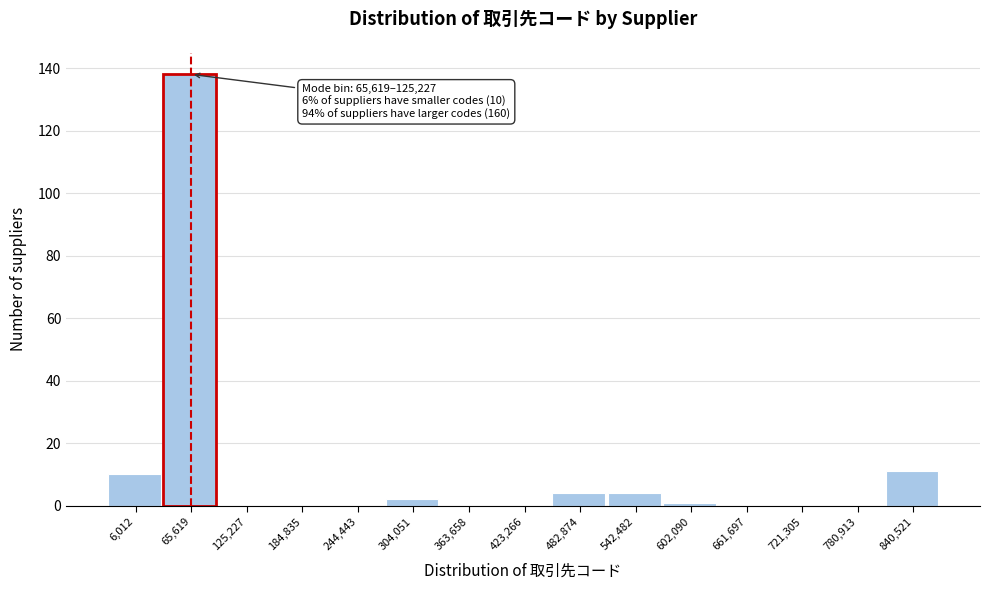

Reading left to right, extract all data points from this chart.

6,012=10	65,619=138	125,227=0	184,835=0	244,443=0	304,051=2	363,658=0	423,266=0	482,874=4	542,482=4	602,090=1	661,697=0	721,305=0	780,913=0	840,521=11